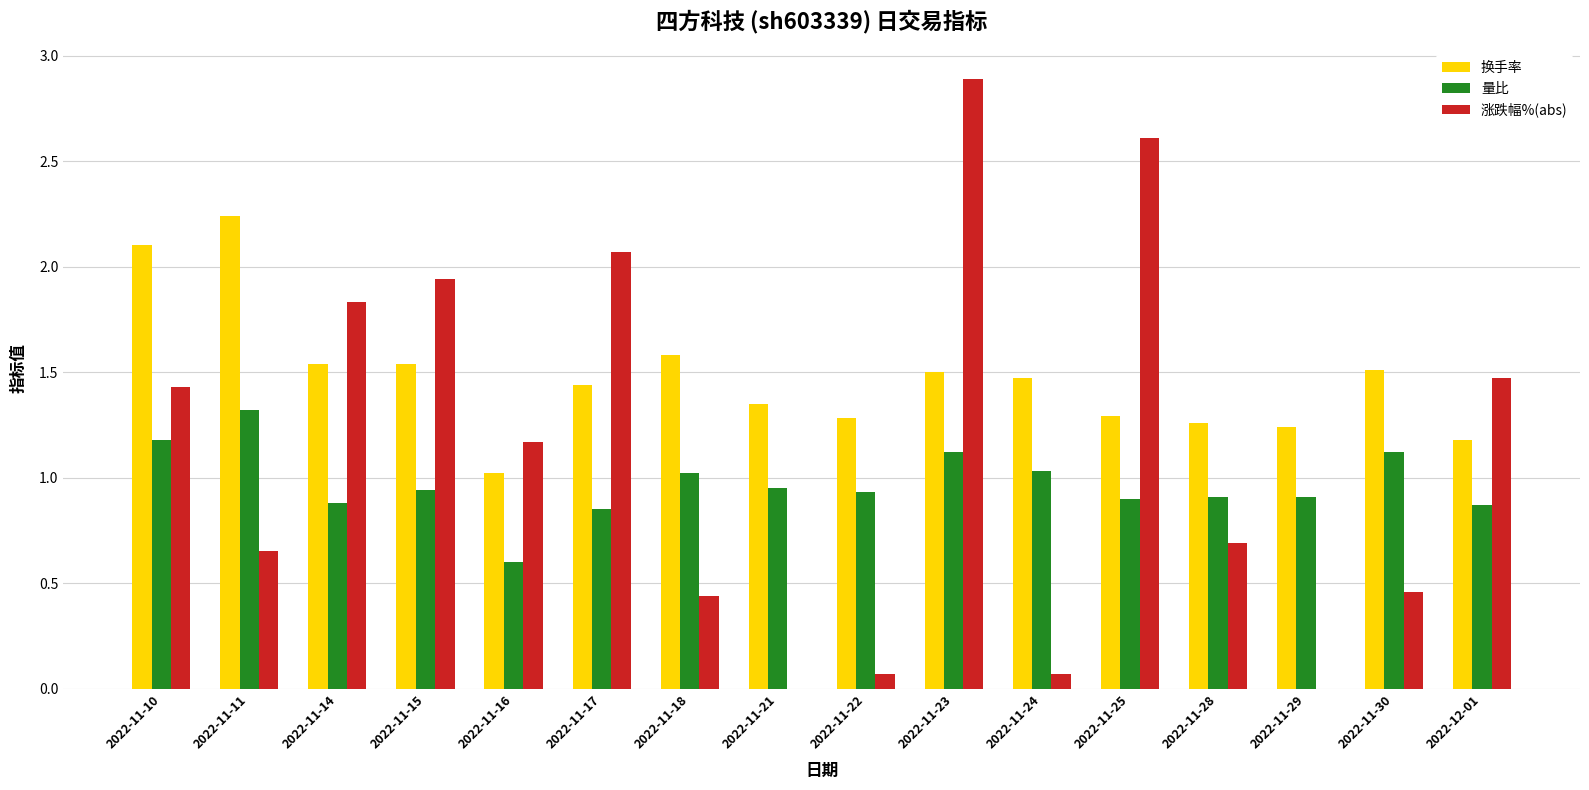

At which label does 量比 reach its peak?

2022-11-11